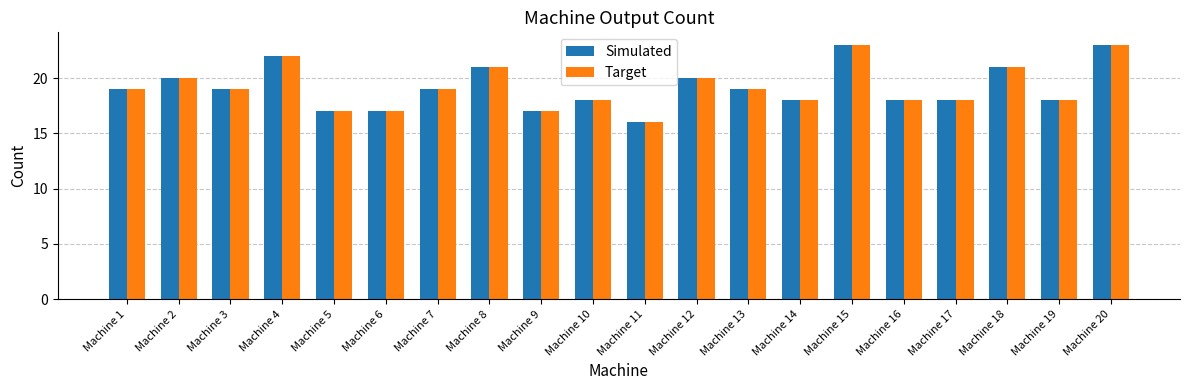

What is the sum of all Target values?

383